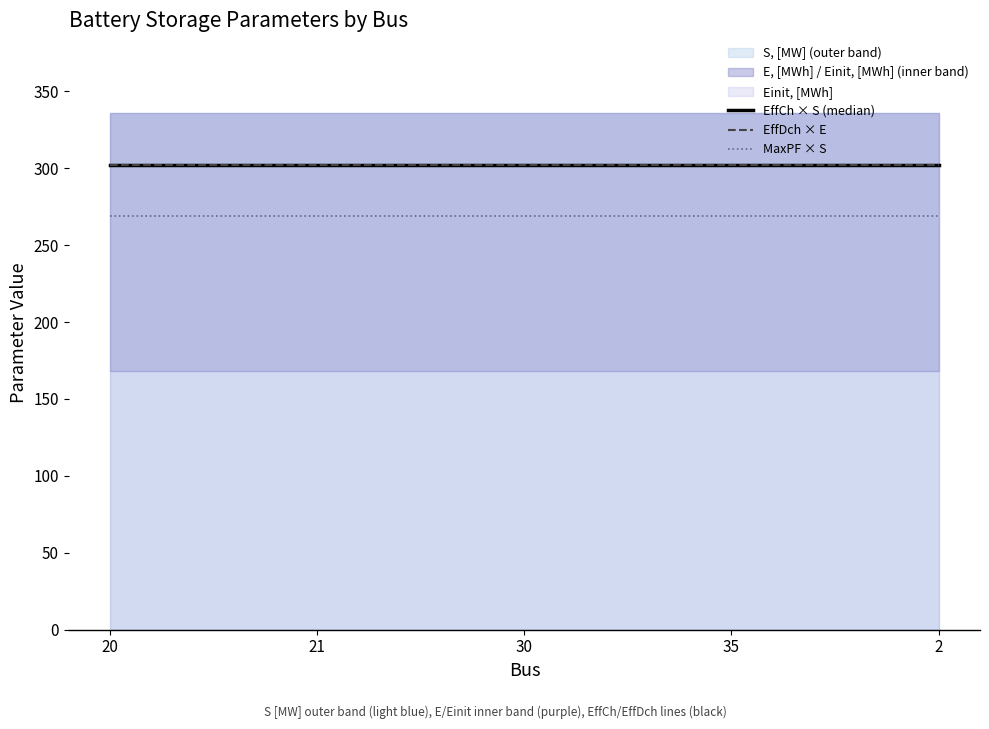

What is the total value across all series at 20?

873.6